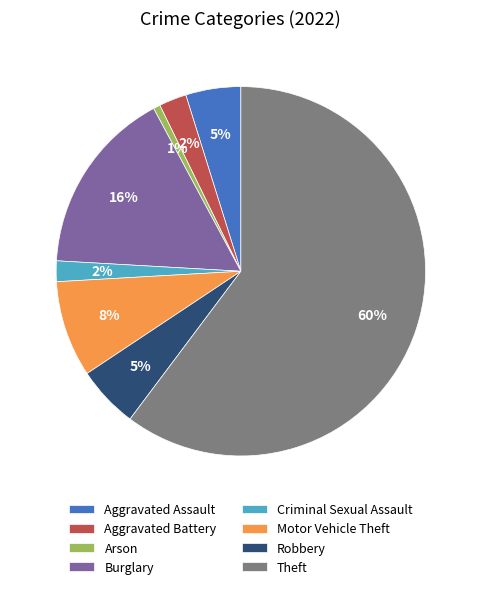

What percentage is the Burglary slice, to the nearest percent?

16%